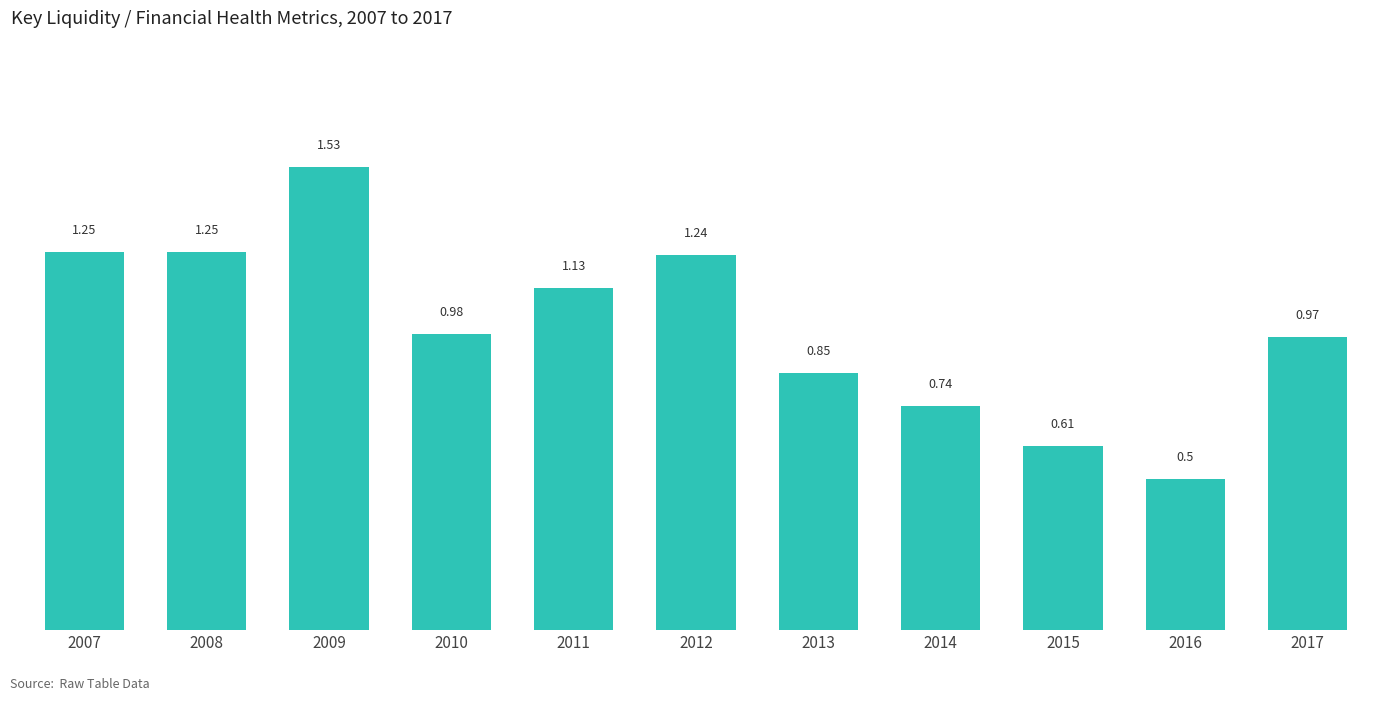

Which label corresponds to the largest value in the chart?

2009